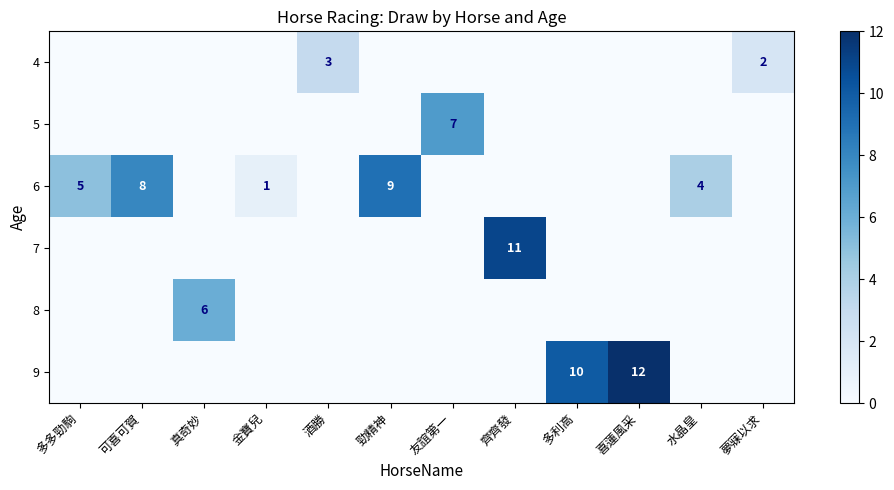

Reading right to left, transcribe all the data shown in this chart.

row_0: 2	0	0	0	0	0	0	3	0	0	0	0
row_1: 0	0	0	0	0	7	0	0	0	0	0	0
row_2: 0	4	0	0	0	0	9	0	1	0	8	5
row_3: 0	0	0	0	11	0	0	0	0	0	0	0
row_4: 0	0	0	0	0	0	0	0	0	6	0	0
row_5: 0	0	12	10	0	0	0	0	0	0	0	0